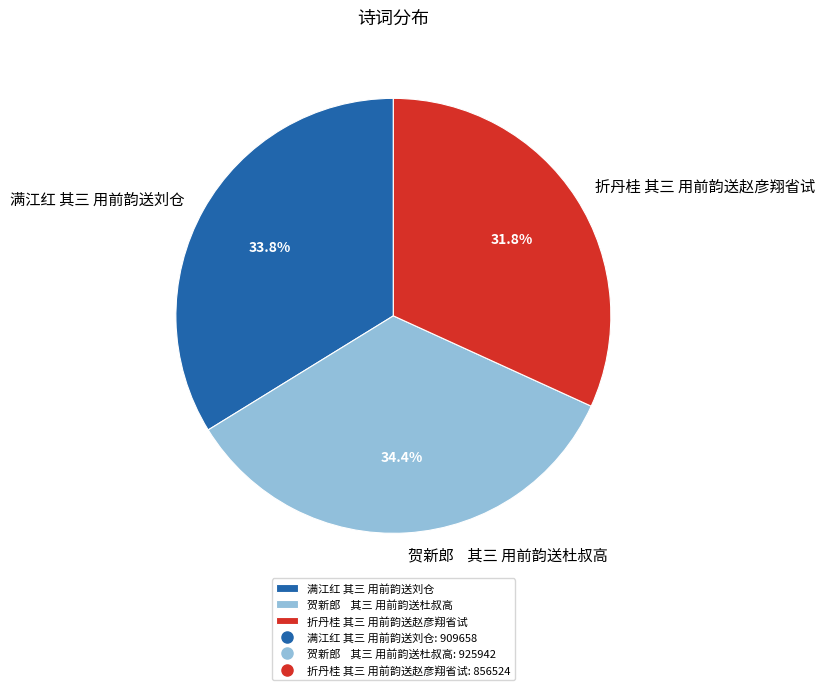

Is 折丹桂 其三 用前韵送赵彦翔省试 the majority of the pie?

No